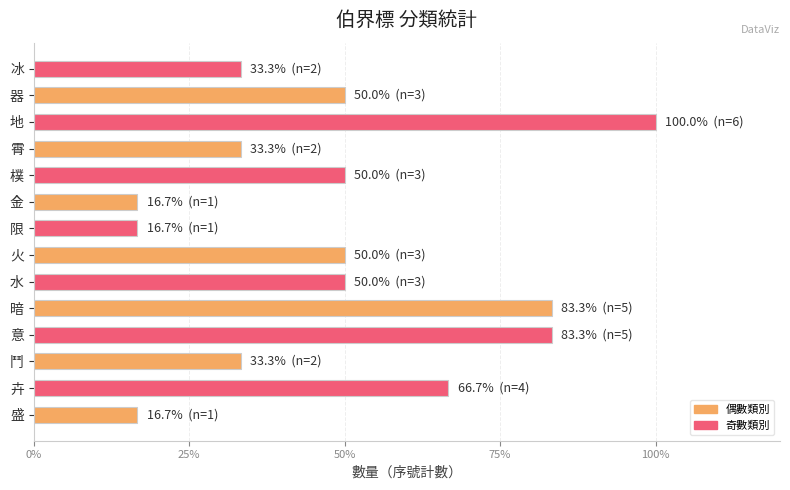

How many bars are there in total?

14